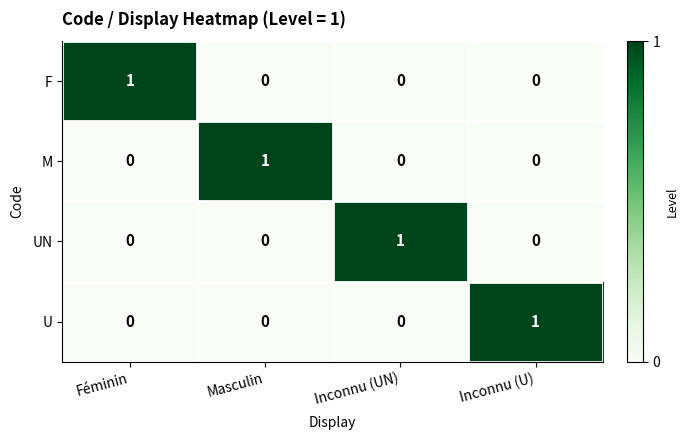

The UN series shows 0 at Inconnu (U). True or false?

True